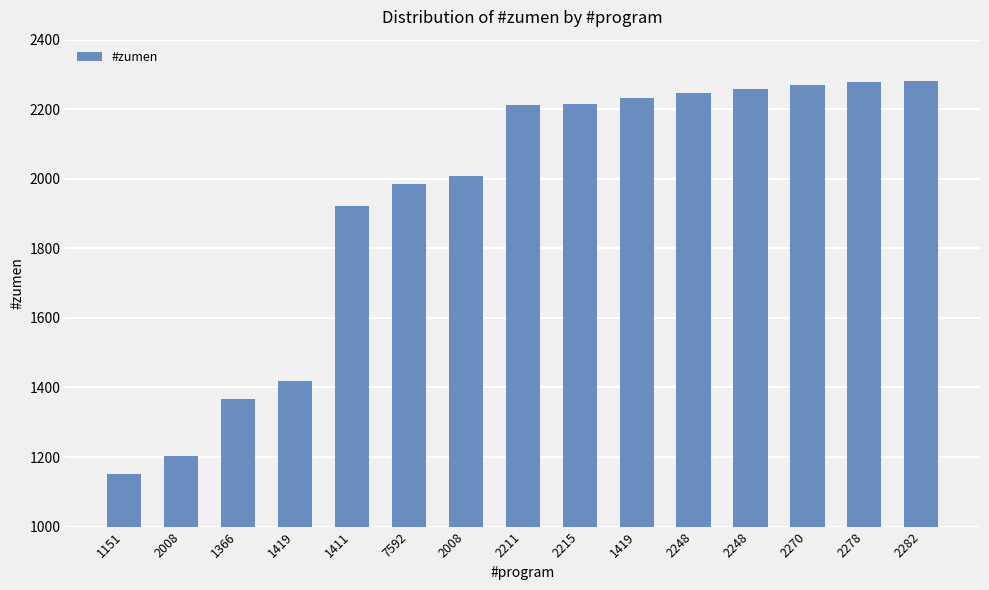

What is the sum of all values?

29049